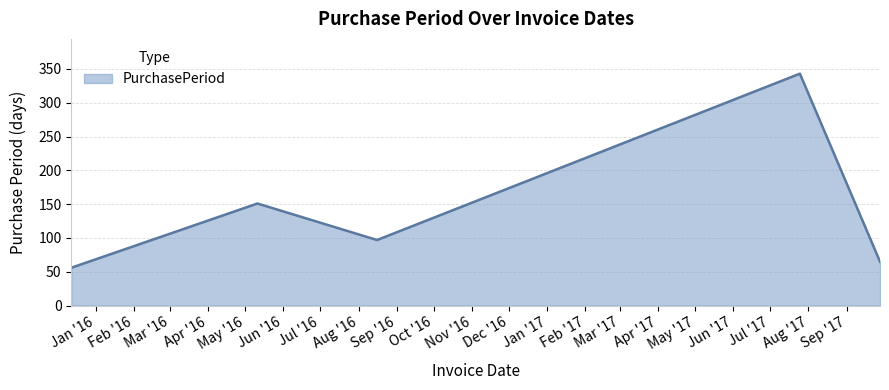

What is the average value?

142